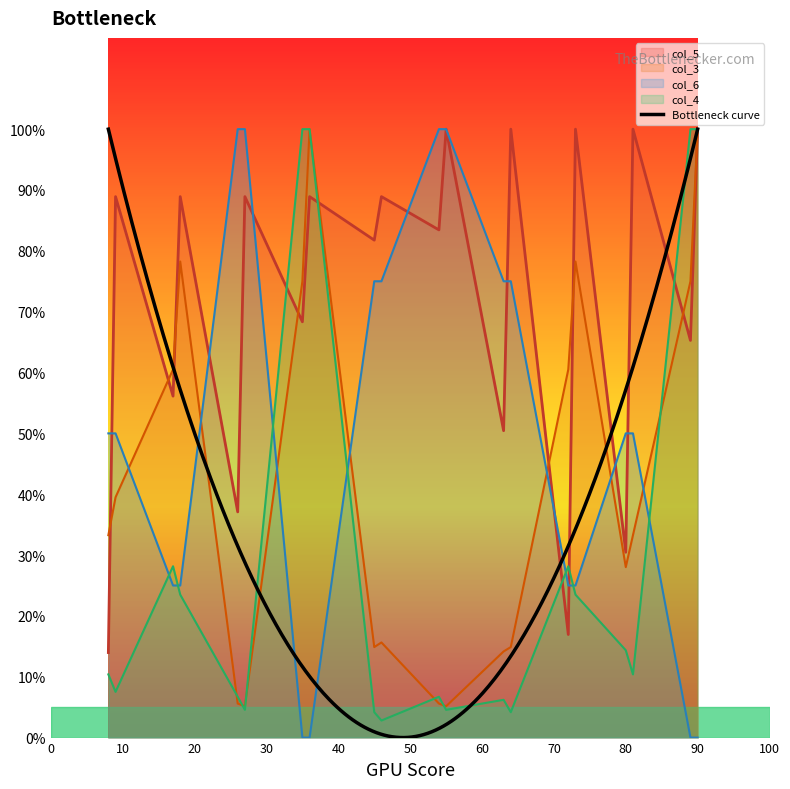

Between 8 and 80, which series saw the biggest shift?

col_5